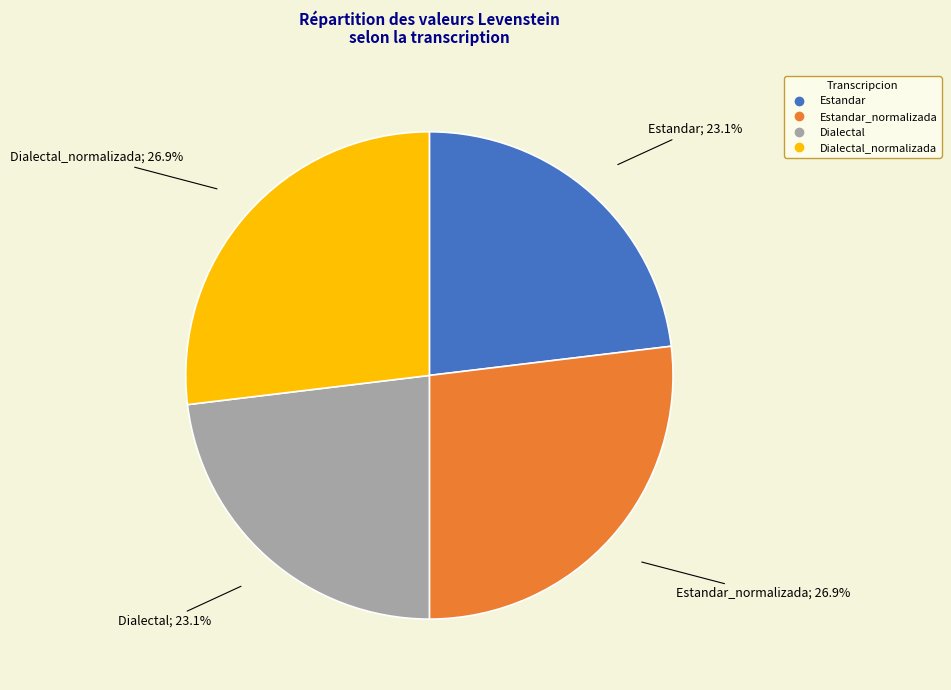

Count the number of slices in the pie.

4